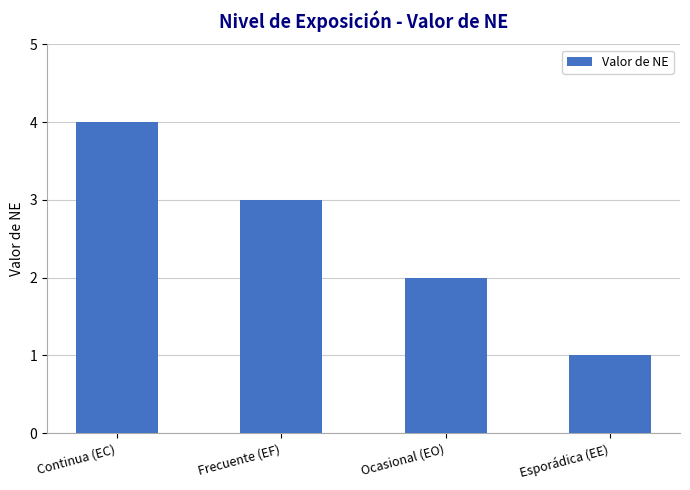

What is the value of the 3rd bar from the left?

2